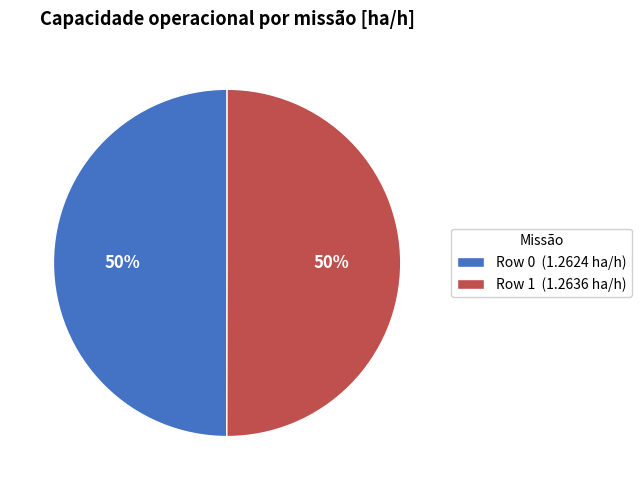

What is the ratio of the value at Row 1 (1.2636 ha/h) to the value at Row 0 (1.2624 ha/h)?

1.0